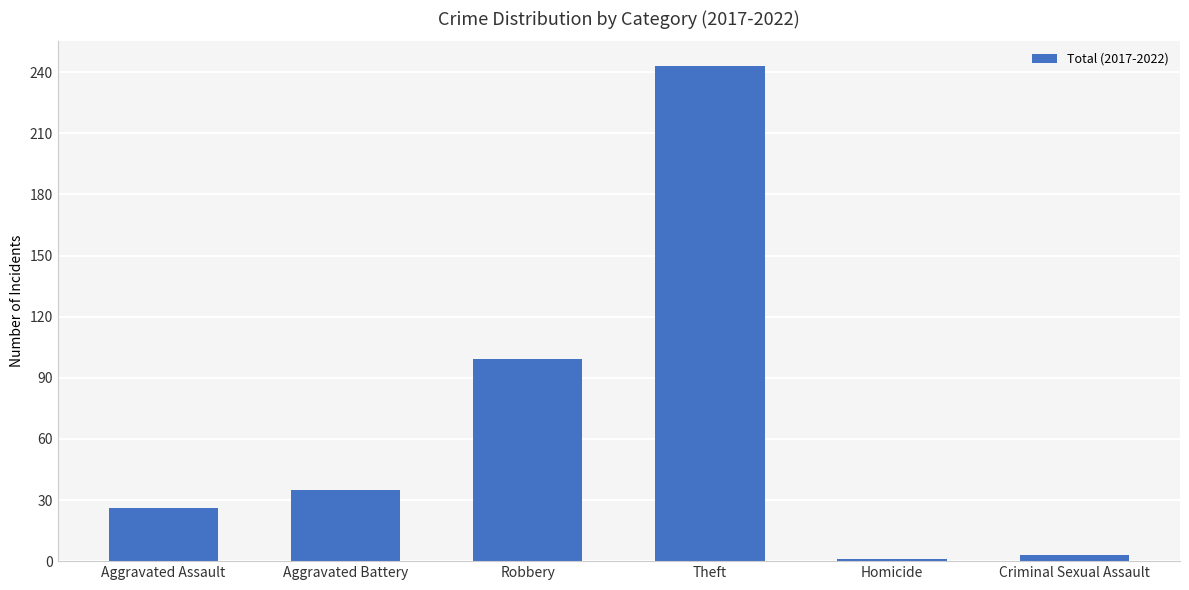

What position from the left is Criminal Sexual Assault?

6